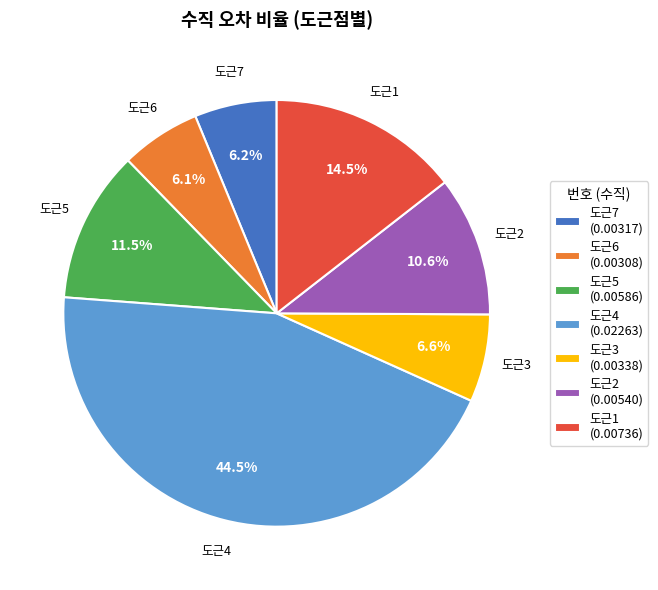

How many slices are in this pie chart?

7